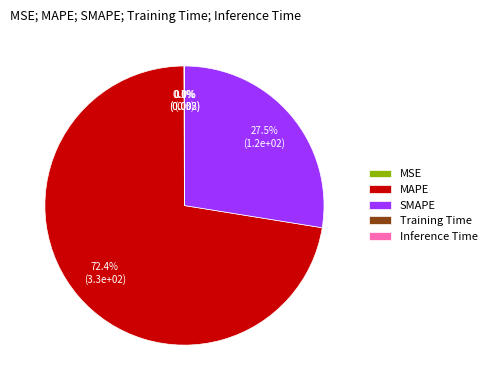

To the nearest percent, what is the difference between the largest and smallest slice percentages?

72%